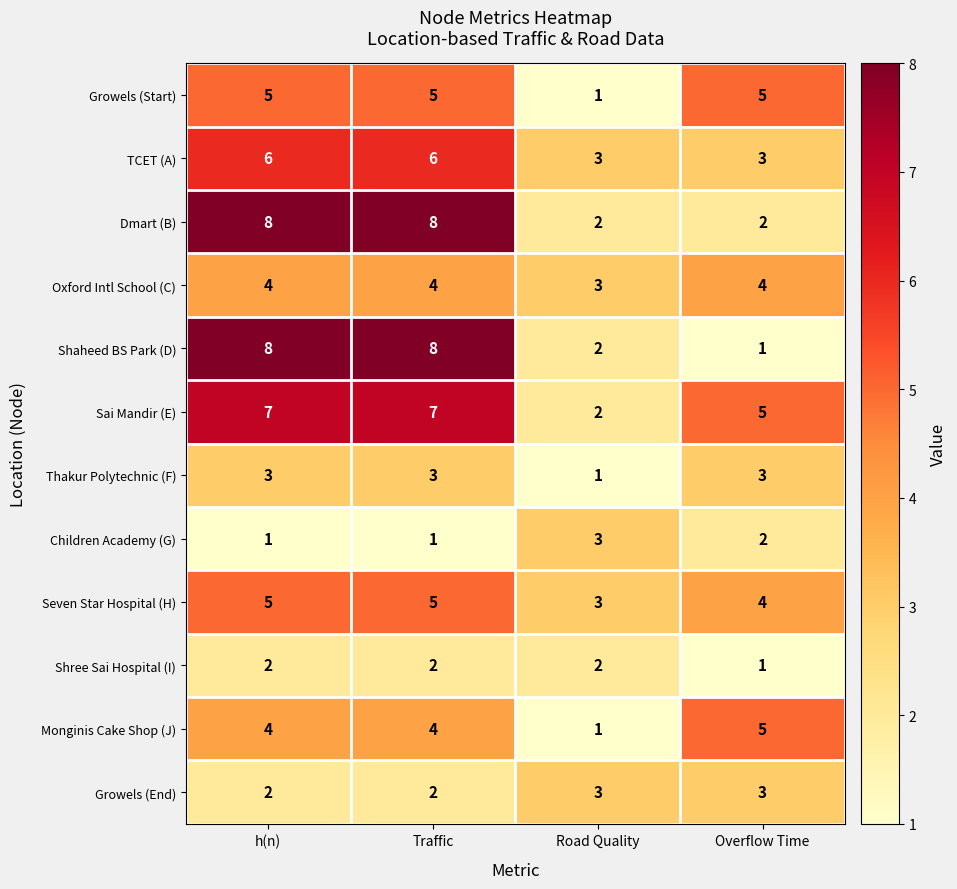

Which series has the largest total across all categories?

Sai Mandir (E)